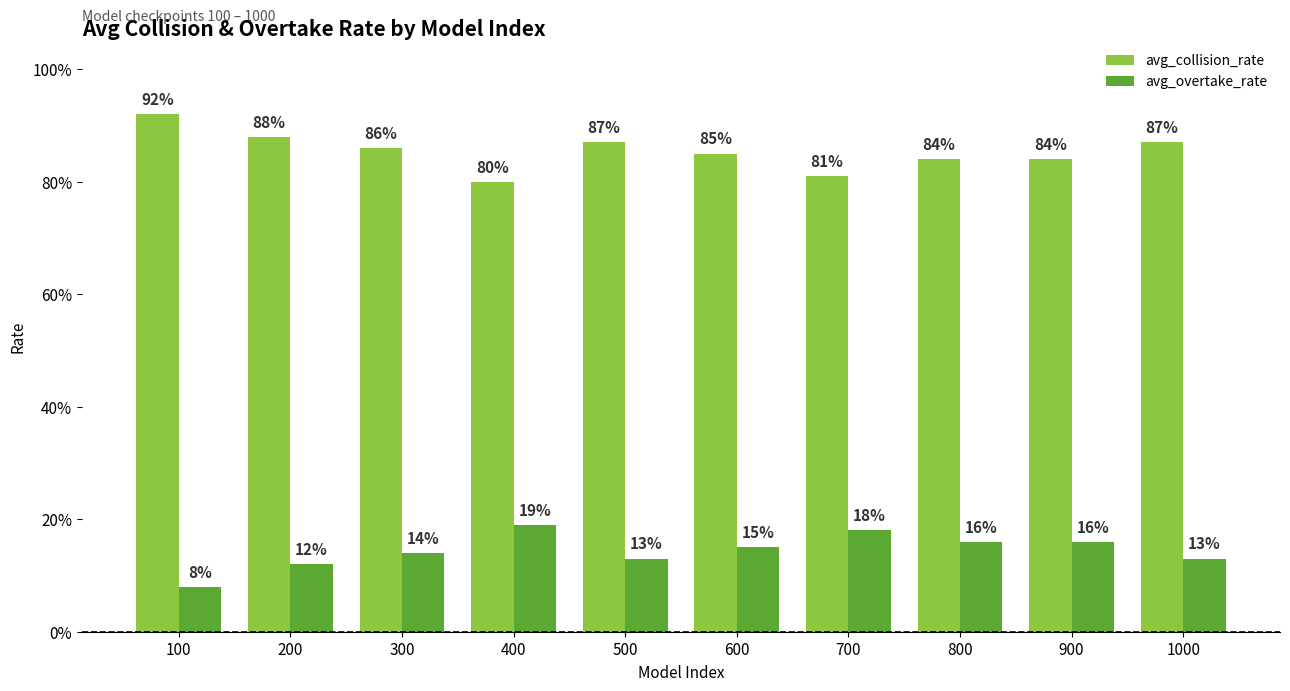

Reading left to right, list all the values displayed in this chart.

avg_collision_rate: 100=0.9	200=0.9	300=0.9	400=0.8	500=0.9	600=0.8	700=0.8	800=0.8	900=0.8	1000=0.9
avg_overtake_rate: 100=0.1	200=0.1	300=0.1	400=0.2	500=0.1	600=0.1	700=0.2	800=0.2	900=0.2	1000=0.1